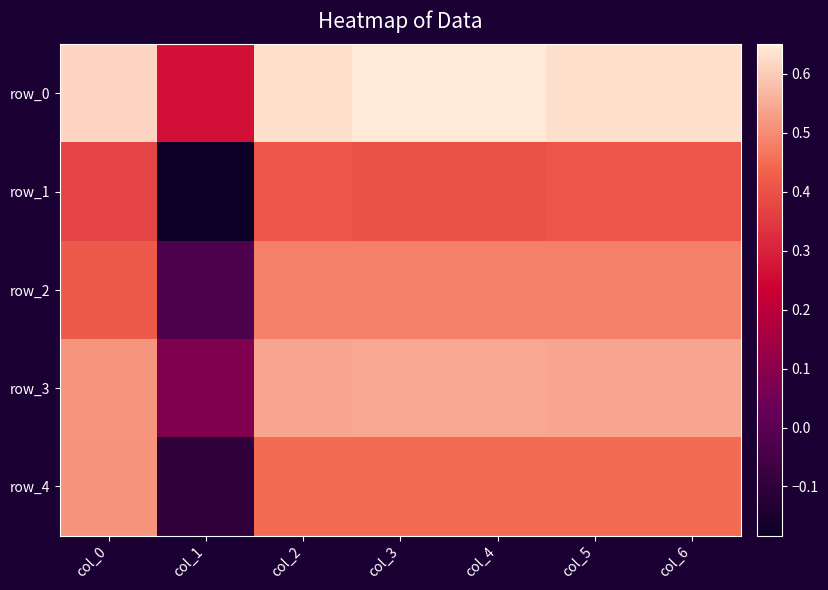

What is the difference between the highest and lowest values at col_6?

0.2